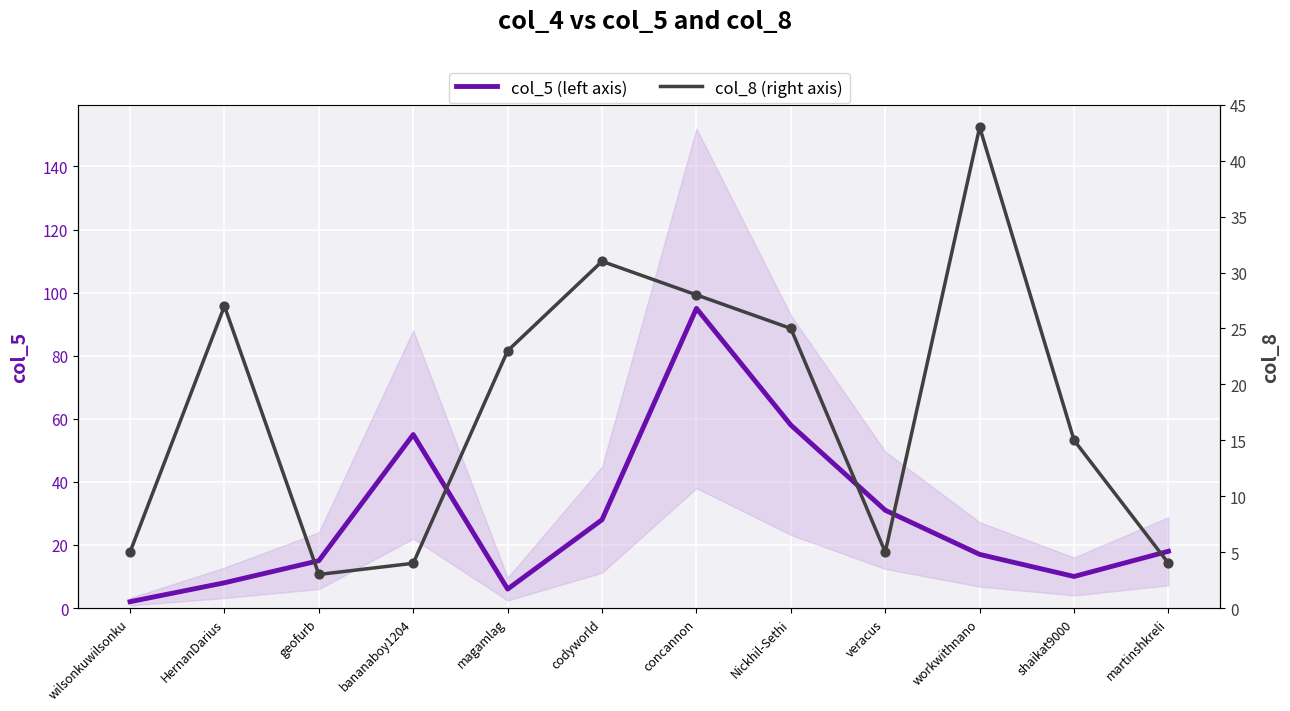

Which series has the largest Y range (max minus min)?

col_5